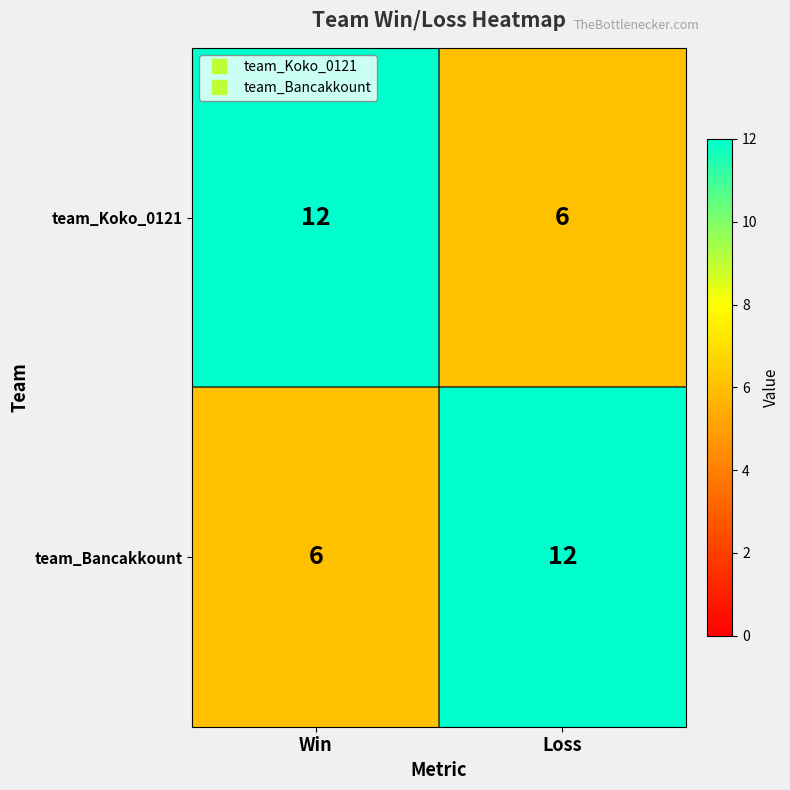

What is the spread (max minus min) of values at Loss?

6